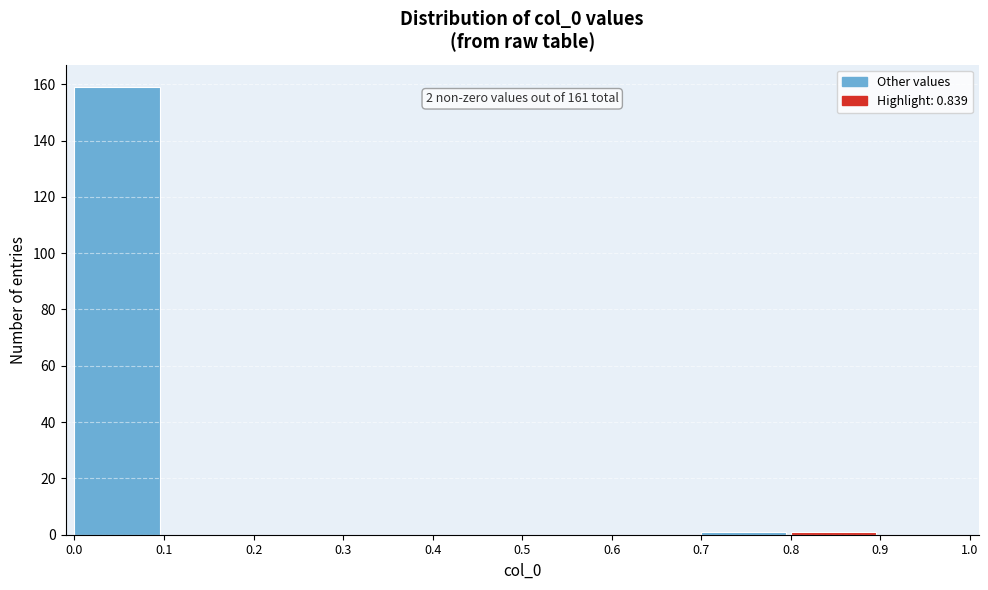

Which range on the x-axis has the tallest bar?

0.0 to 0.1